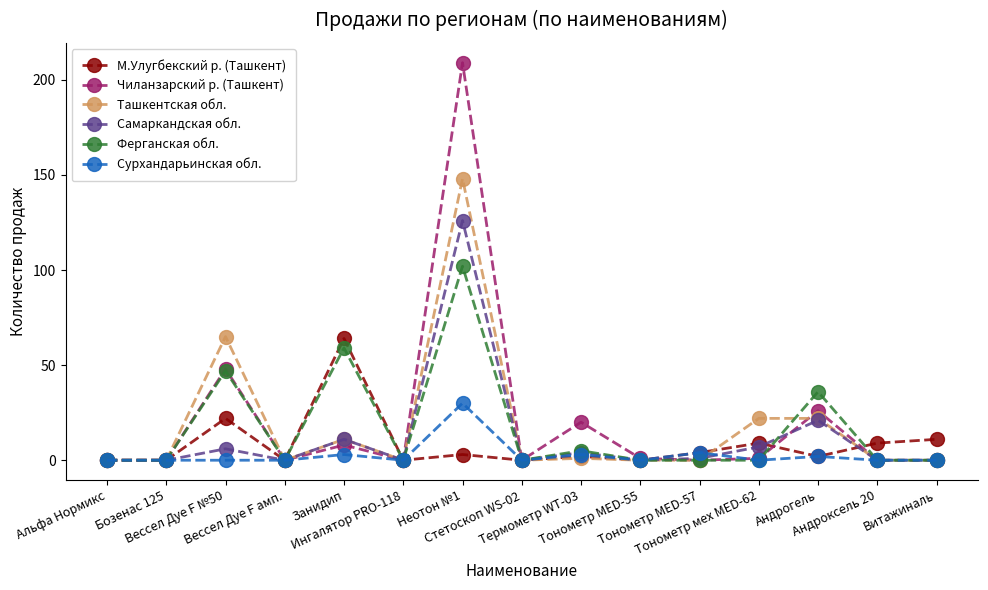

The Чиланзарский р. (Ташкент) series shows 0 at Ингалятор PRO-118. True or false?

True